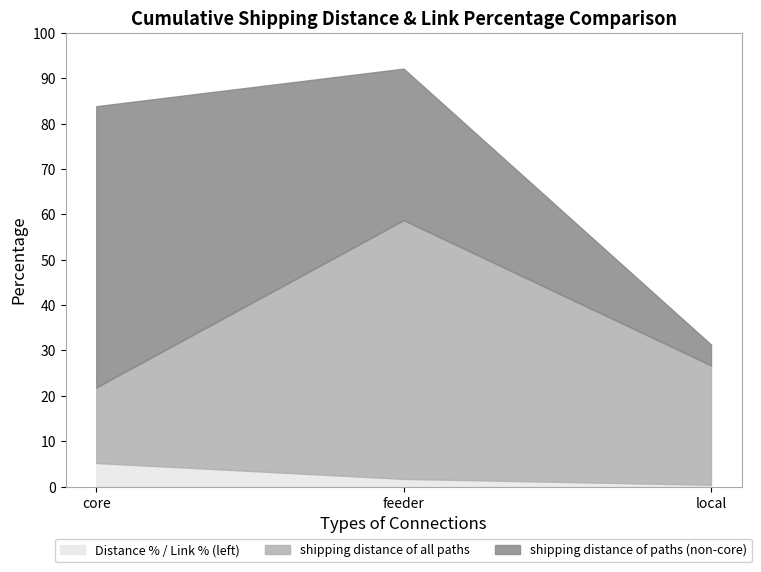

Is the value of shipping distance of all paths at feeder greater than the value of Distance % / Link % (left) at core?

Yes